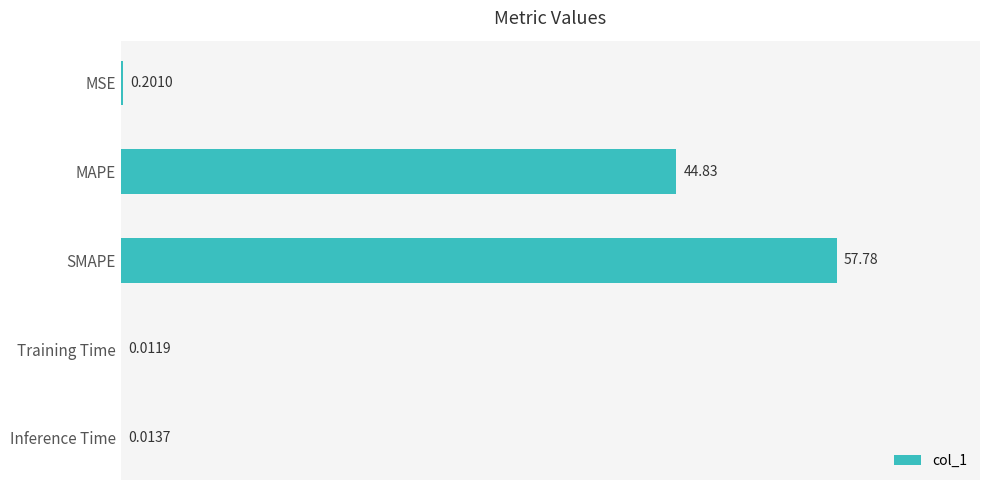

Which has a higher value, MAPE or SMAPE?

SMAPE